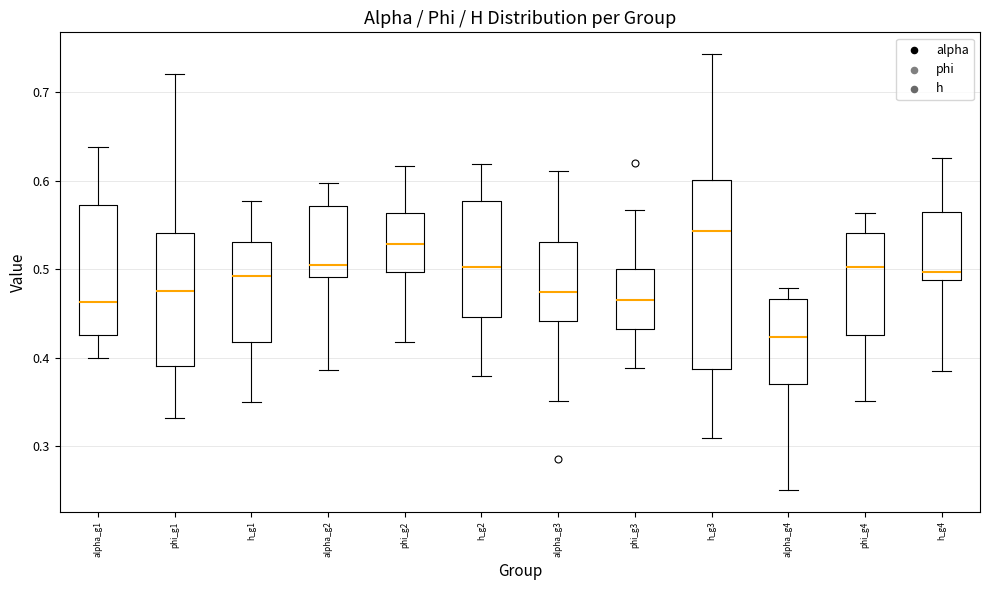

Reading left to right, transcribe this box plot: for each box, give where its median line is, the range the box spans, and where its two whiskers end, as read against the y-axis. The values are not printed on the chart, so give them approximately, as read against the axis.

alpha_g1: median 0.46, box 0.43 to 0.57, whiskers 0.40 to 0.64
phi_g1: median 0.48, box 0.39 to 0.54, whiskers 0.33 to 0.72
h_g1: median 0.49, box 0.42 to 0.53, whiskers 0.35 to 0.58
alpha_g2: median 0.51, box 0.49 to 0.57, whiskers 0.39 to 0.60
phi_g2: median 0.53, box 0.50 to 0.56, whiskers 0.42 to 0.62
h_g2: median 0.50, box 0.45 to 0.58, whiskers 0.38 to 0.62
alpha_g3: median 0.47, box 0.44 to 0.53, whiskers 0.35 to 0.61
phi_g3: median 0.47, box 0.43 to 0.50, whiskers 0.39 to 0.57
h_g3: median 0.54, box 0.39 to 0.60, whiskers 0.31 to 0.74
alpha_g4: median 0.42, box 0.37 to 0.47, whiskers 0.25 to 0.48
phi_g4: median 0.50, box 0.43 to 0.54, whiskers 0.35 to 0.56
h_g4: median 0.50, box 0.49 to 0.56, whiskers 0.38 to 0.63